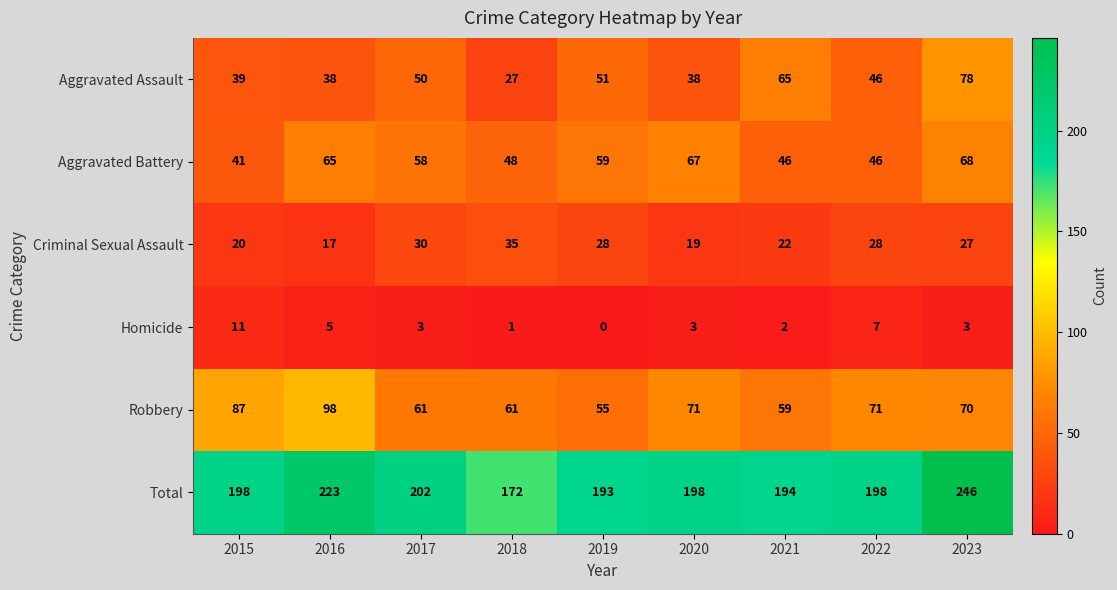

At 2018, list the series in order from smallest to largest.

Homicide, Aggravated Assault, Criminal Sexual Assault, Aggravated Battery, Robbery, Total